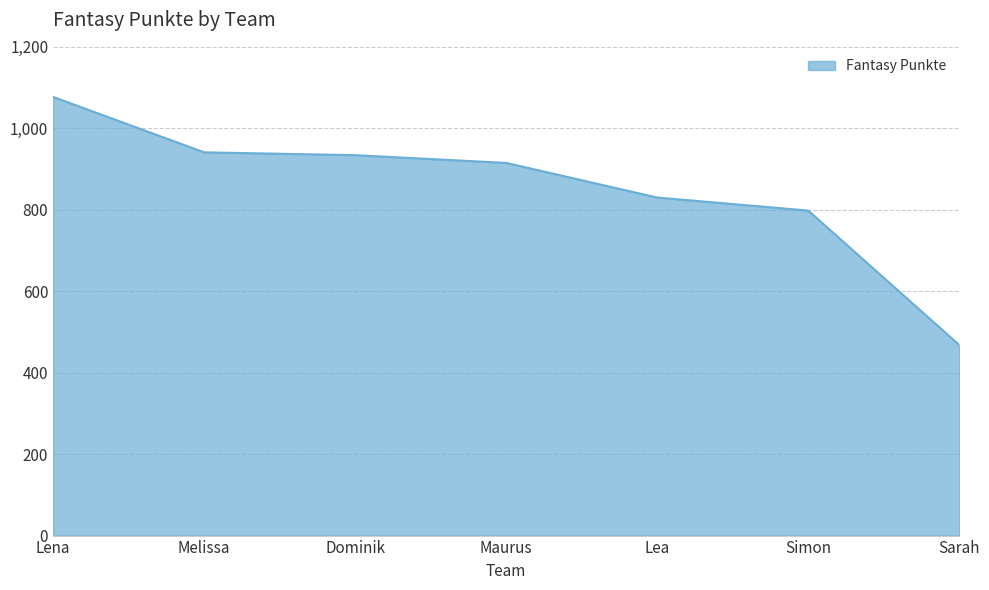

What is the greatest value displayed?

1077